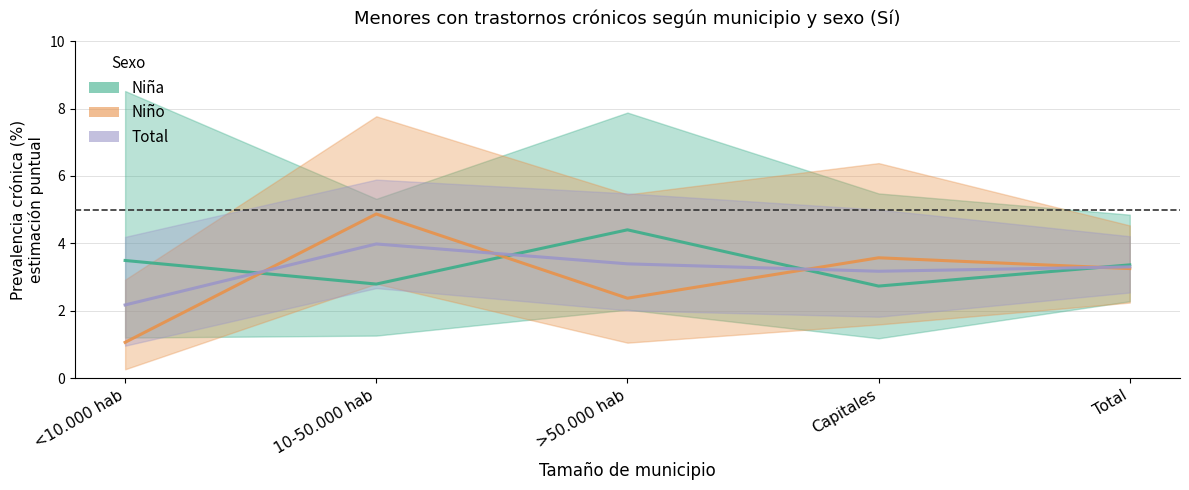

How many values in the Niña (Sí) series are below 3?

2